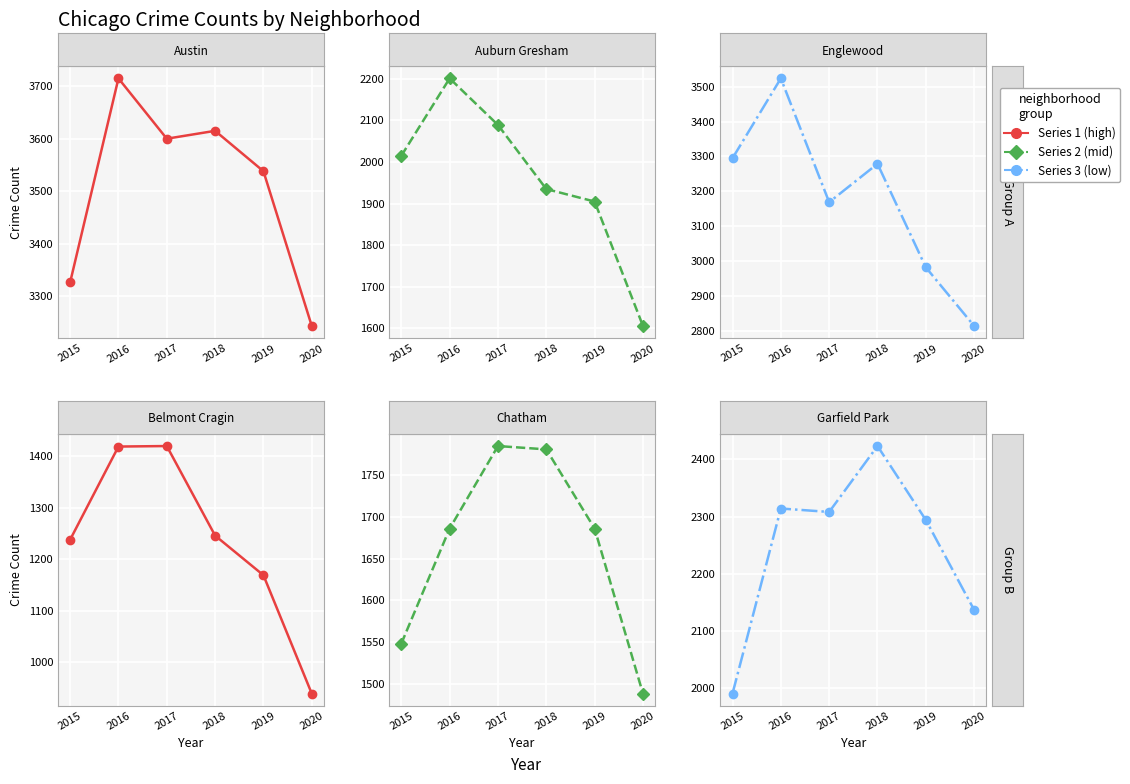

At which category is the sum across all series the highest?

2016